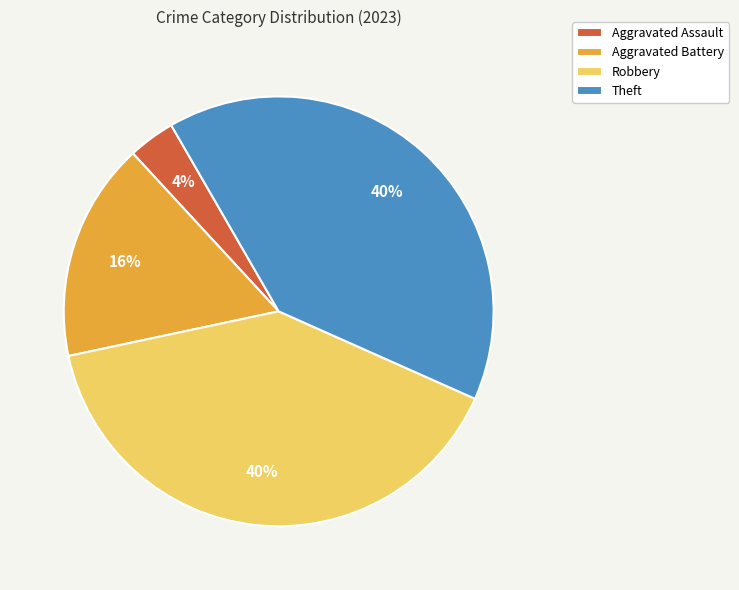

To the nearest percent, what portion does Theft represent?

40%